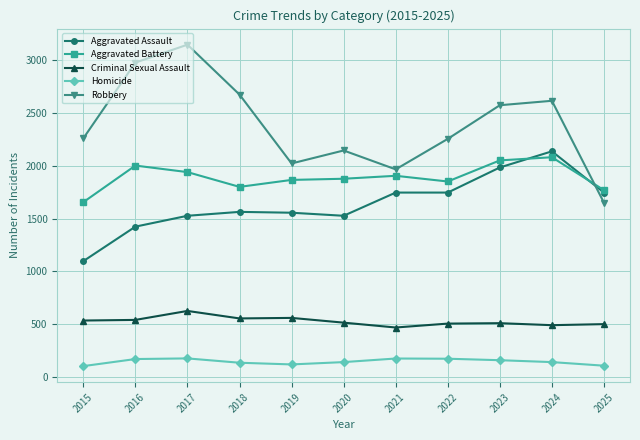

Which series has the largest total across all categories?

Robbery